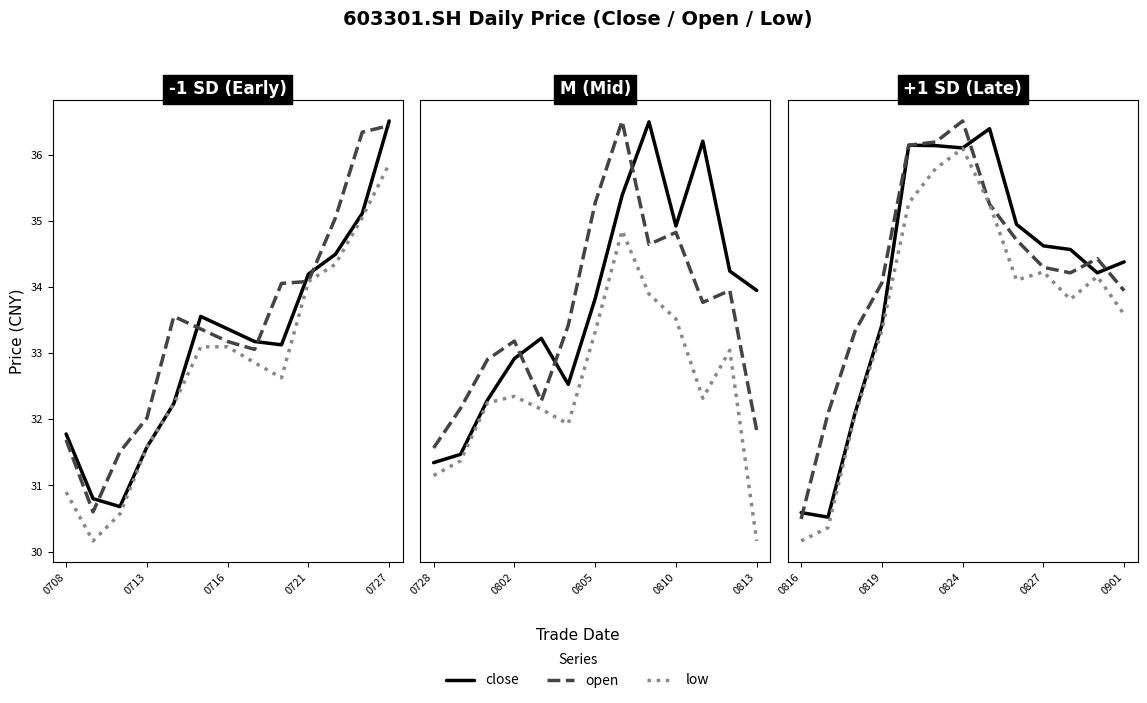

At which category is the sum across all series the highest?

0824